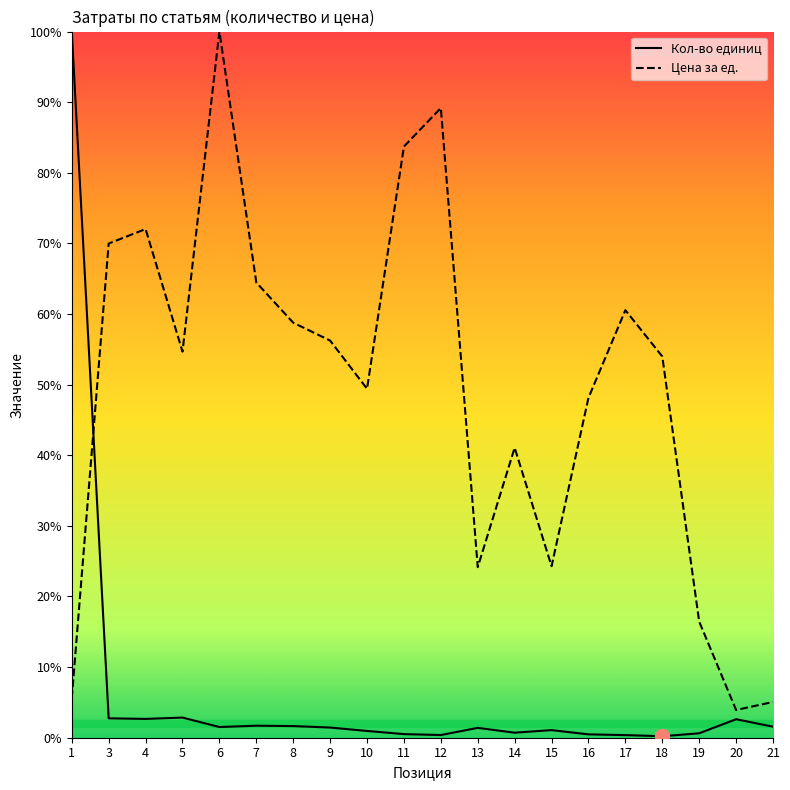

What is the minimum value for Цена за ед.?

3.9